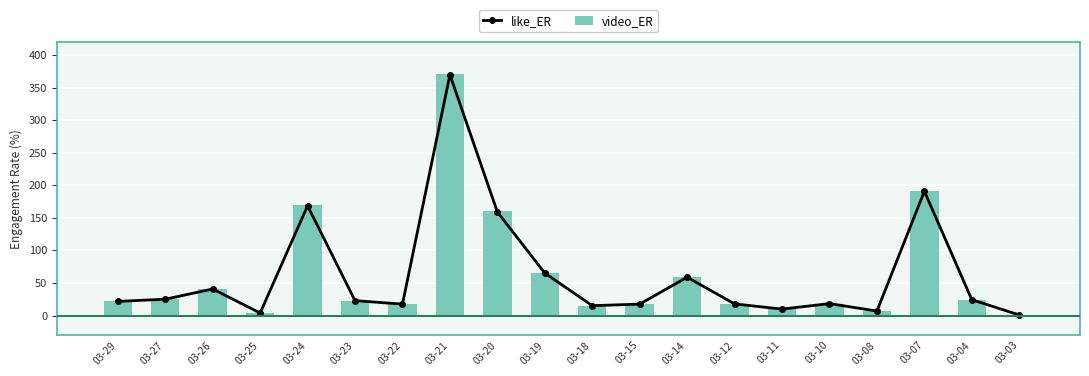

Rank the categories by video_ER value from highest to lowest.

03-21, 03-07, 03-24, 03-20, 03-19, 03-14, 03-26, 03-27, 03-04, 03-23, 03-29, 03-10, 03-12, 03-22, 03-15, 03-18, 03-11, 03-08, 03-25, 03-03